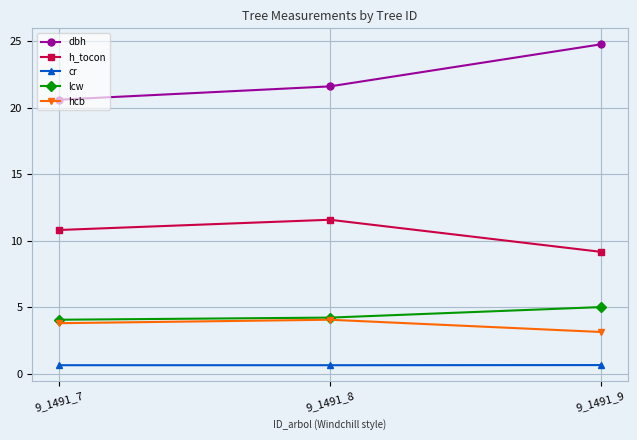

What value does the cr series have at 9_1491_8?

0.7